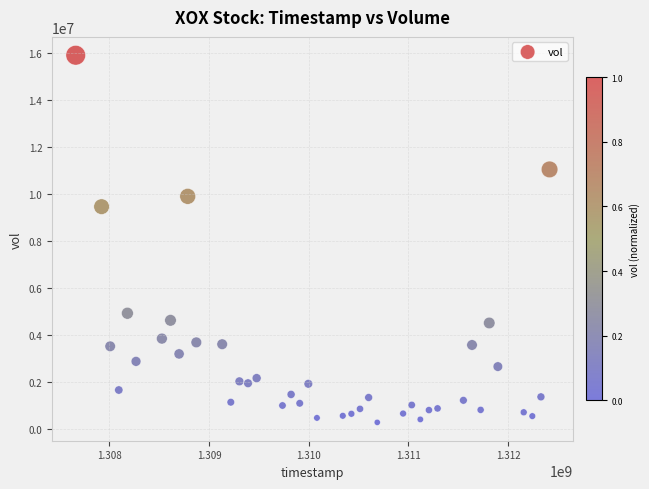

What is the range of Y values (max minus min)?

15644350